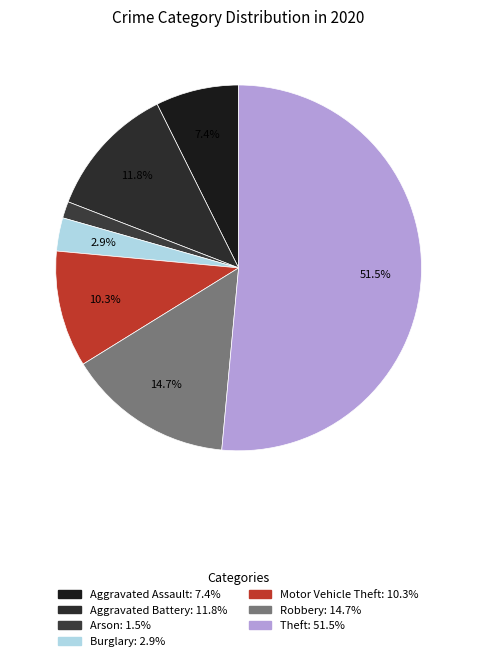

What is the majority slice?

Theft